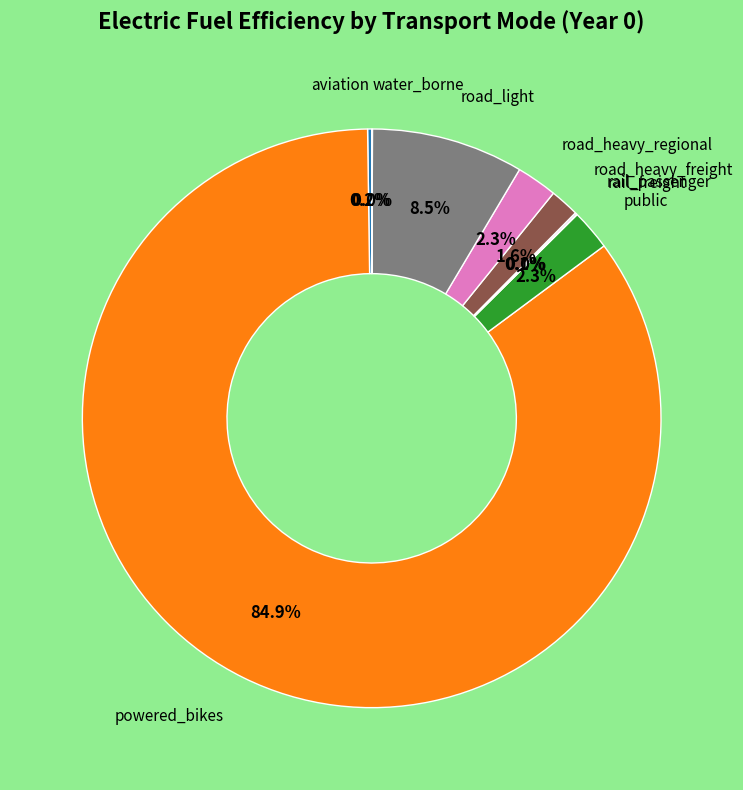

Does any single category account for the majority?

Yes